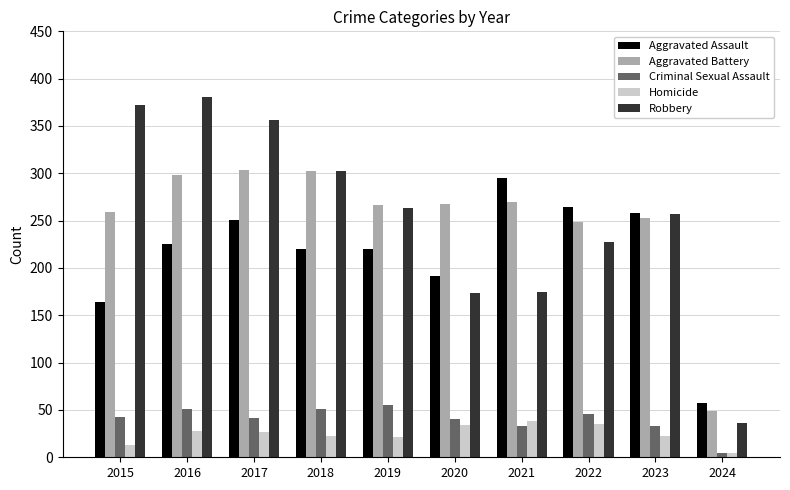

What is the sum of all Aggravated Battery values?

2518